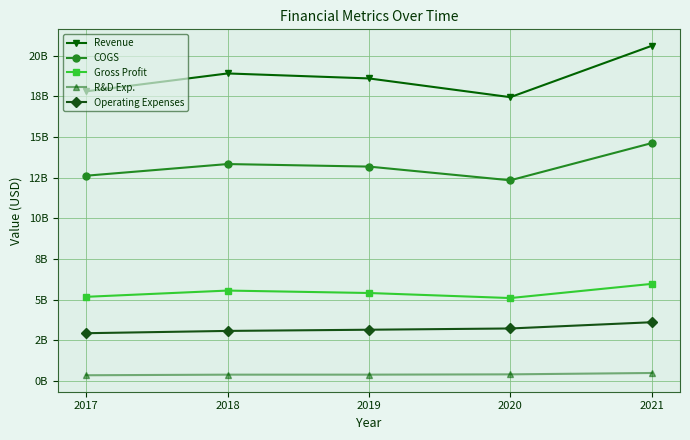

What is the value of the Revenue point at the 2nd from the left?

18914000000